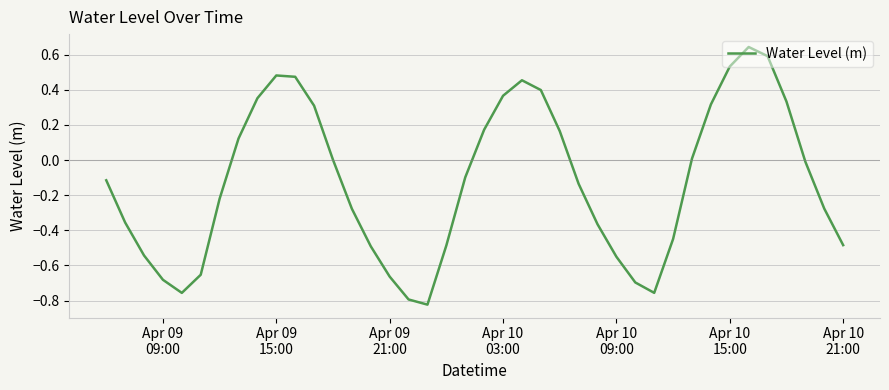

Does the chart have visible grid lines?

Yes